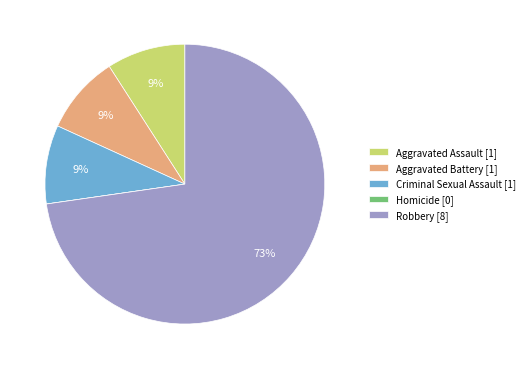

To the nearest percent, what is the combined percentage of Criminal Sexual Assault and Aggravated Battery?

18%